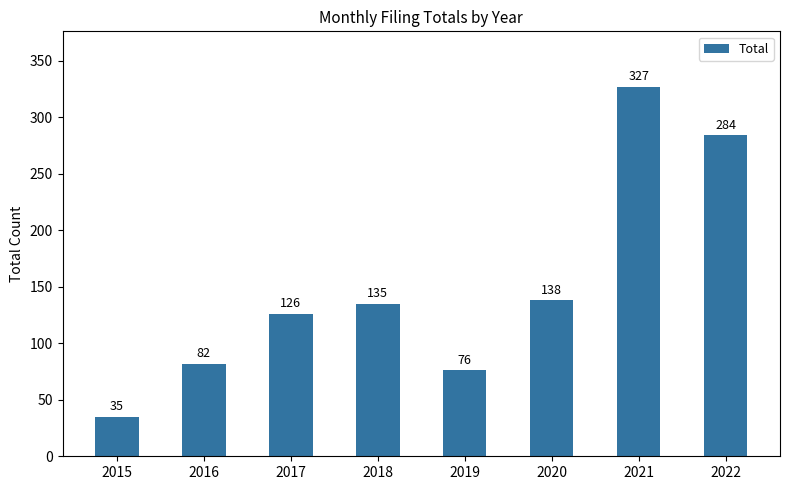

List the labels in order of value, largest first.

2021, 2022, 2020, 2018, 2017, 2016, 2019, 2015